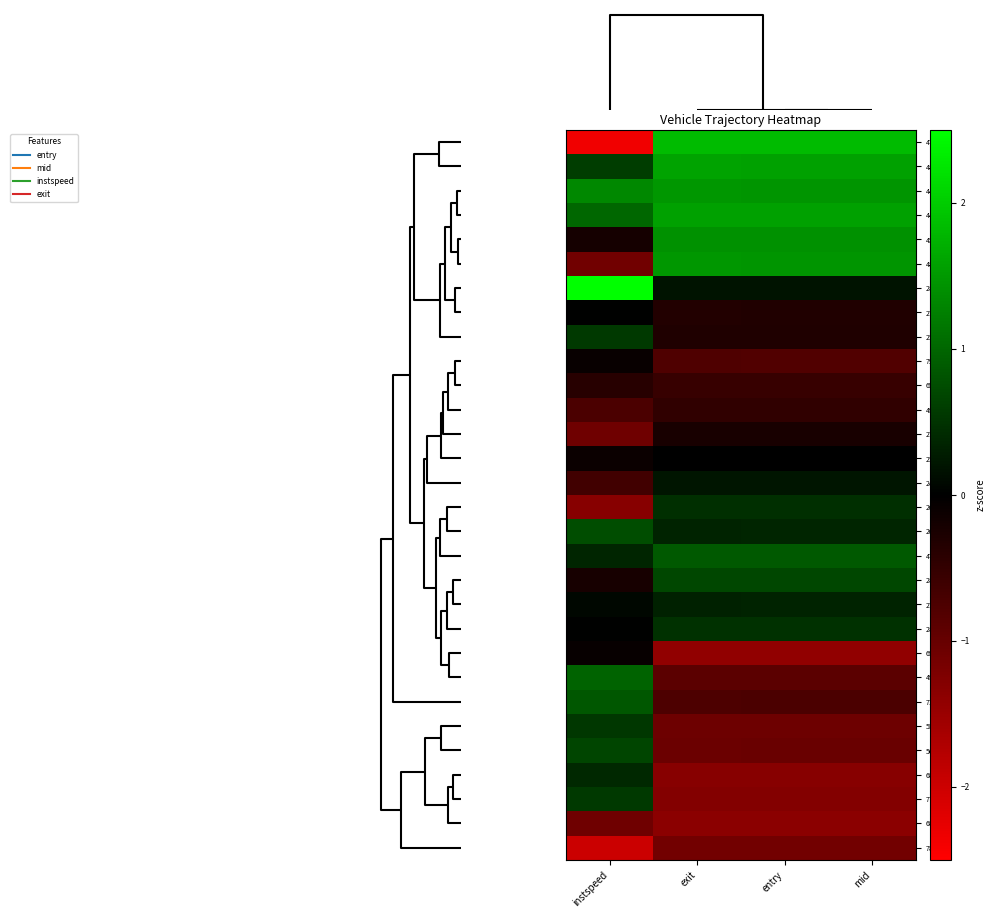

Reading left to right, list all the values displayed in this chart.

4727: instspeed=-2.4	exit=1.8	entry=1.8	mid=1.8
4899: instspeed=0.6	exit=1.6	entry=1.6	mid=1.6
4481: instspeed=1.3	exit=1.5	entry=1.5	mid=1.5
4471: instspeed=1.0	exit=1.6	entry=1.6	mid=1.6
4520: instspeed=-0.2	exit=1.4	entry=1.4	mid=1.4
4817: instspeed=-1.1	exit=1.5	entry=1.5	mid=1.5
2877: instspeed=2.6	exit=0.2	entry=0.2	mid=0.2
2791: instspeed=0.0	exit=-0.3	entry=-0.3	mid=-0.3
2508: instspeed=0.6	exit=-0.3	entry=-0.3	mid=-0.3
798: instspeed=-0.1	exit=-0.8	entry=-0.8	mid=-0.8
657: instspeed=-0.4	exit=-0.5	entry=-0.5	mid=-0.5
496: instspeed=-0.7	exit=-0.5	entry=-0.5	mid=-0.5
2777: instspeed=-1.1	exit=-0.2	entry=-0.2	mid=-0.2
2515: instspeed=-0.1	exit=-0.0	entry=-0.0	mid=-0.0
2480: instspeed=-0.6	exit=0.2	entry=0.2	mid=0.2
2664: instspeed=-1.3	exit=0.5	entry=0.5	mid=0.5
2601: instspeed=0.8	exit=0.4	entry=0.4	mid=0.4
4770: instspeed=0.4	exit=0.9	entry=0.9	mid=0.9
2879: instspeed=-0.2	exit=0.7	entry=0.7	mid=0.7
2776: instspeed=0.1	exit=0.3	entry=0.3	mid=0.3
2811: instspeed=0.0	exit=0.5	entry=0.5	mid=0.5
694: instspeed=-0.1	exit=-1.4	entry=-1.4	mid=-1.4
498: instspeed=1.0	exit=-0.9	entry=-0.9	mid=-0.9
718: instspeed=0.8	exit=-0.7	entry=-0.7	mid=-0.7
551: instspeed=0.5	exit=-1.1	entry=-1.1	mid=-1.1
561: instspeed=0.7	exit=-1.0	entry=-1.0	mid=-1.0
684: instspeed=0.4	exit=-1.3	entry=-1.3	mid=-1.3
770: instspeed=0.6	exit=-1.3	entry=-1.3	mid=-1.3
683: instspeed=-1.1	exit=-1.4	entry=-1.4	mid=-1.4
782: instspeed=-2.0	exit=-1.1	entry=-1.1	mid=-1.1